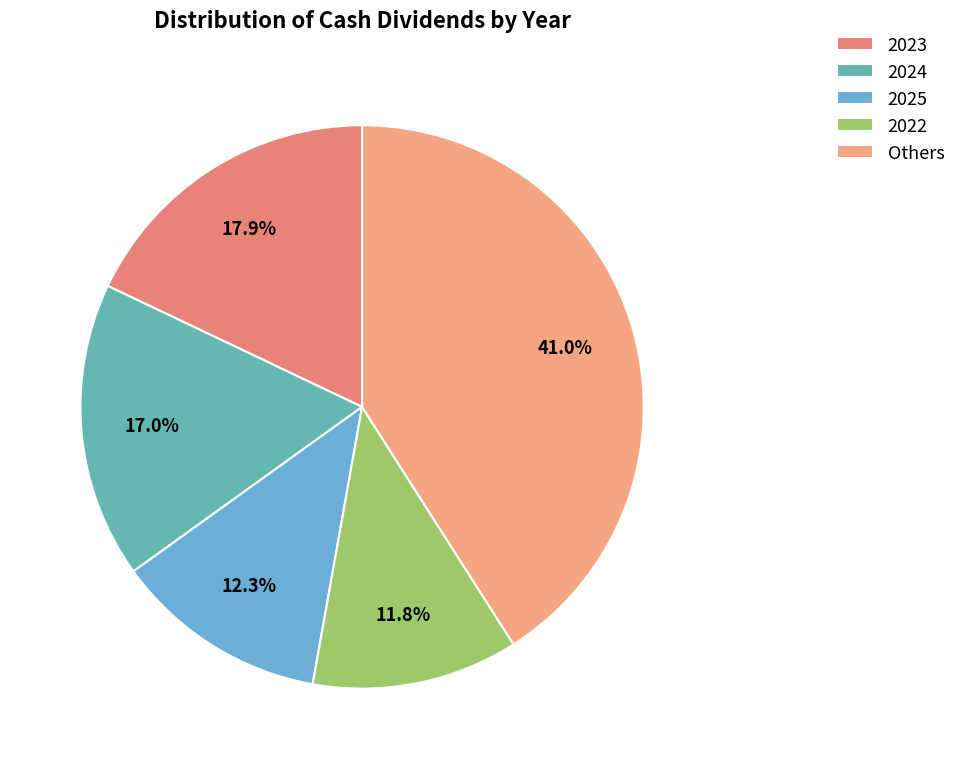

To the nearest percent, what portion does 2025 represent?

12%